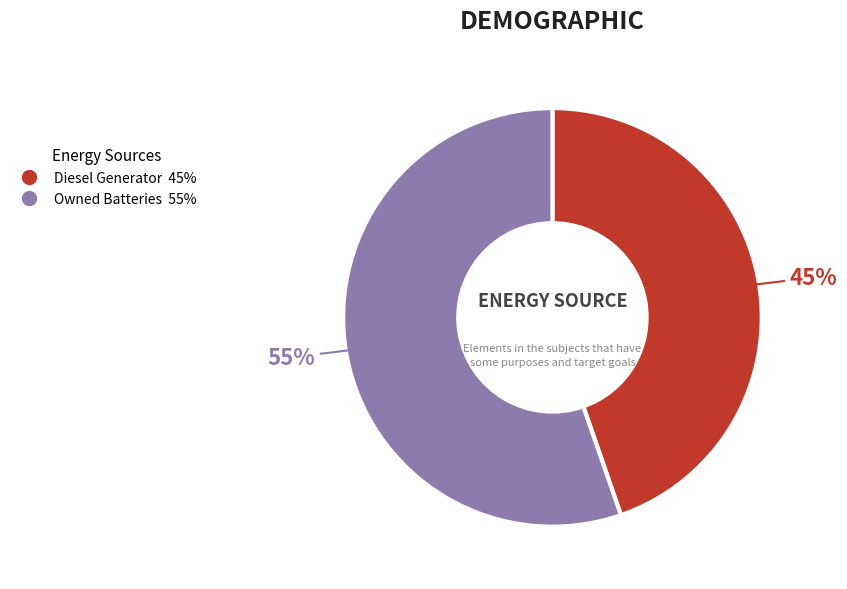

Is there any slice that represents more than half of the pie?

Yes